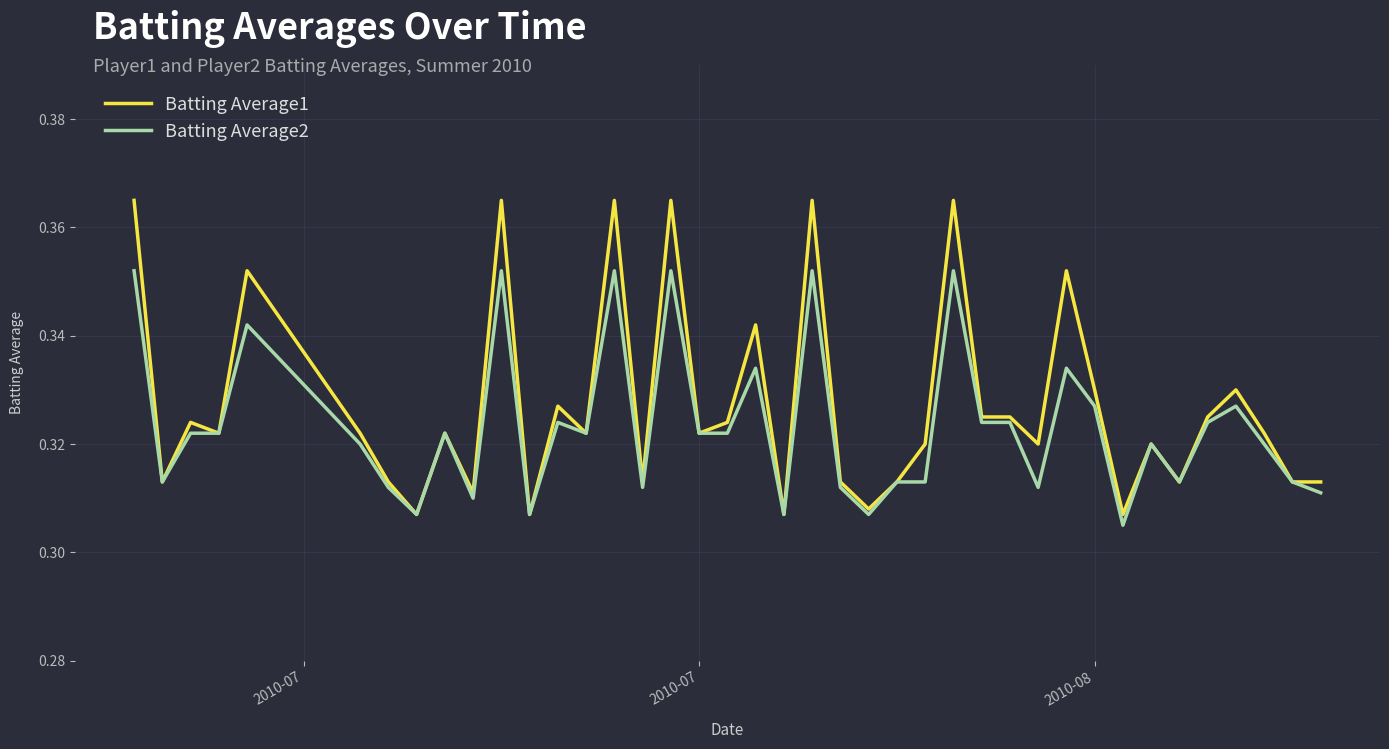

List the series in order of their peak value, highest first.

Batting Average1, Batting Average2